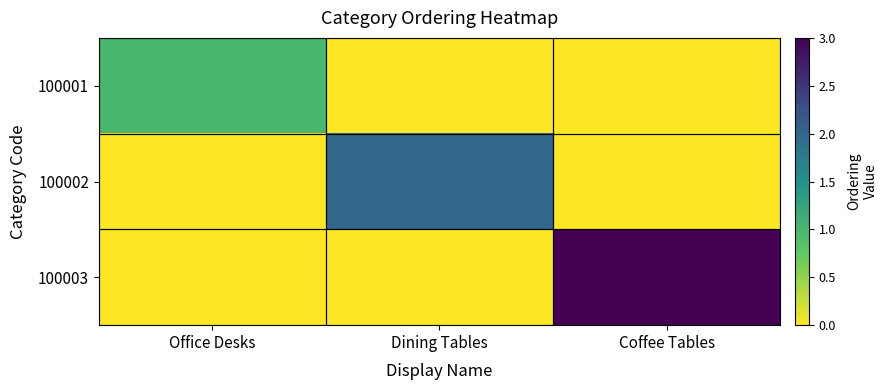

Rank the series at Dining Tables from lowest to highest value.

100001, 100003, 100002